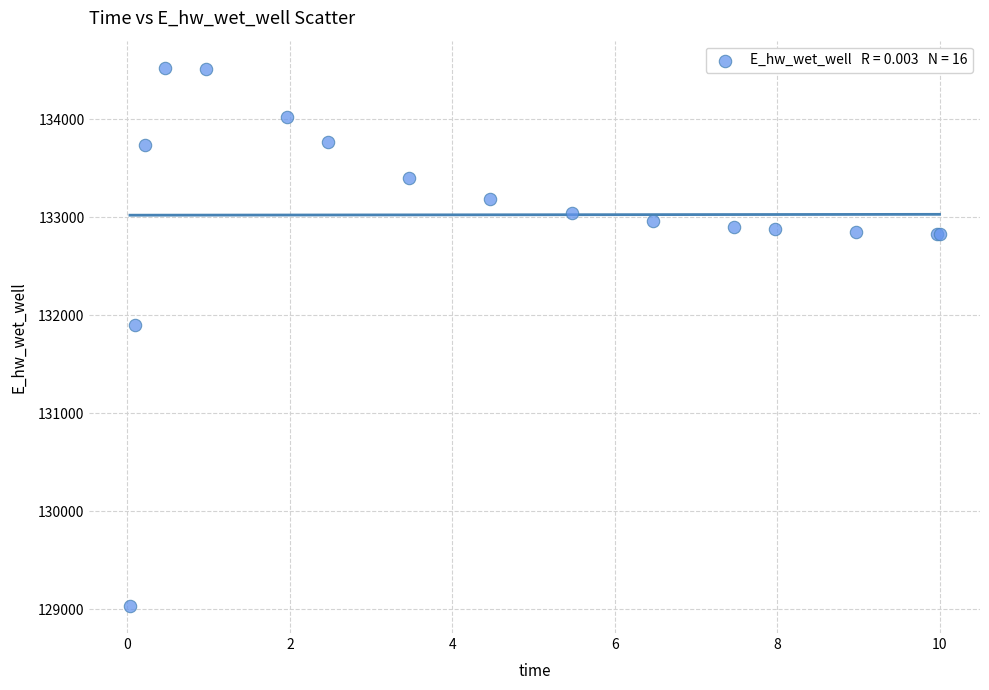

What Y value in the scatter plot is closest to 131779?

131898.7